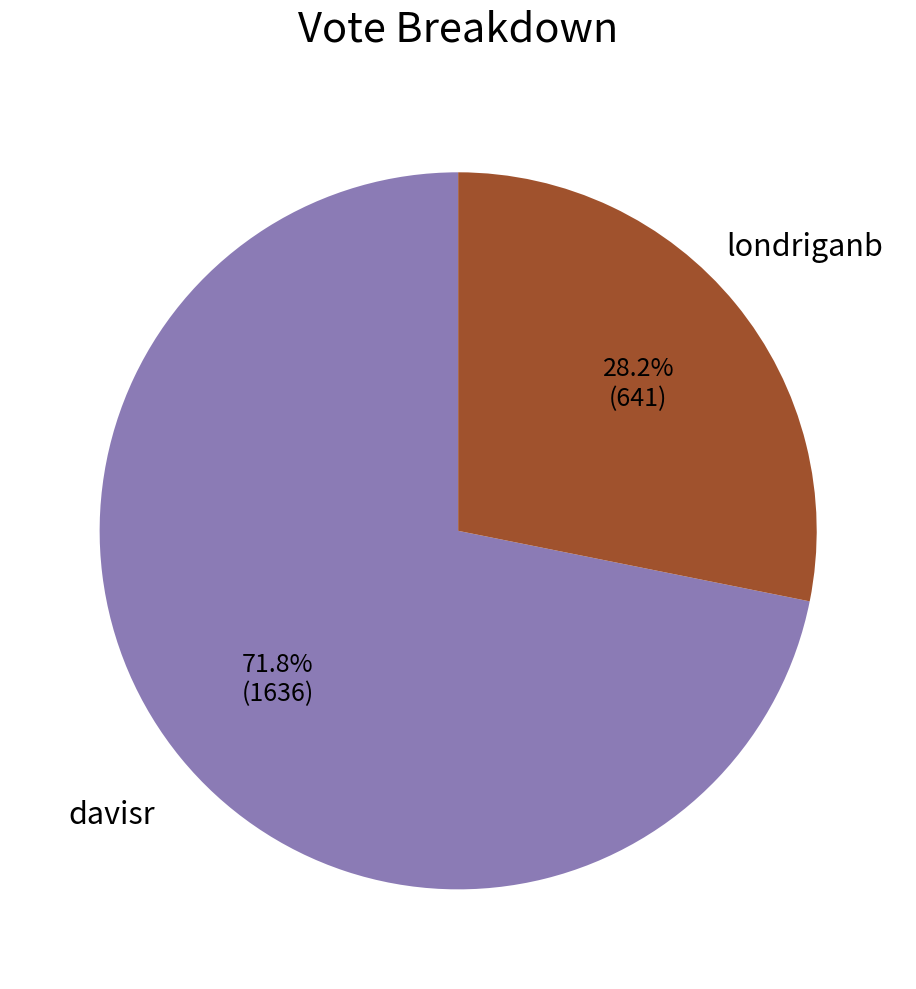

Is there a majority slice in this chart?

Yes